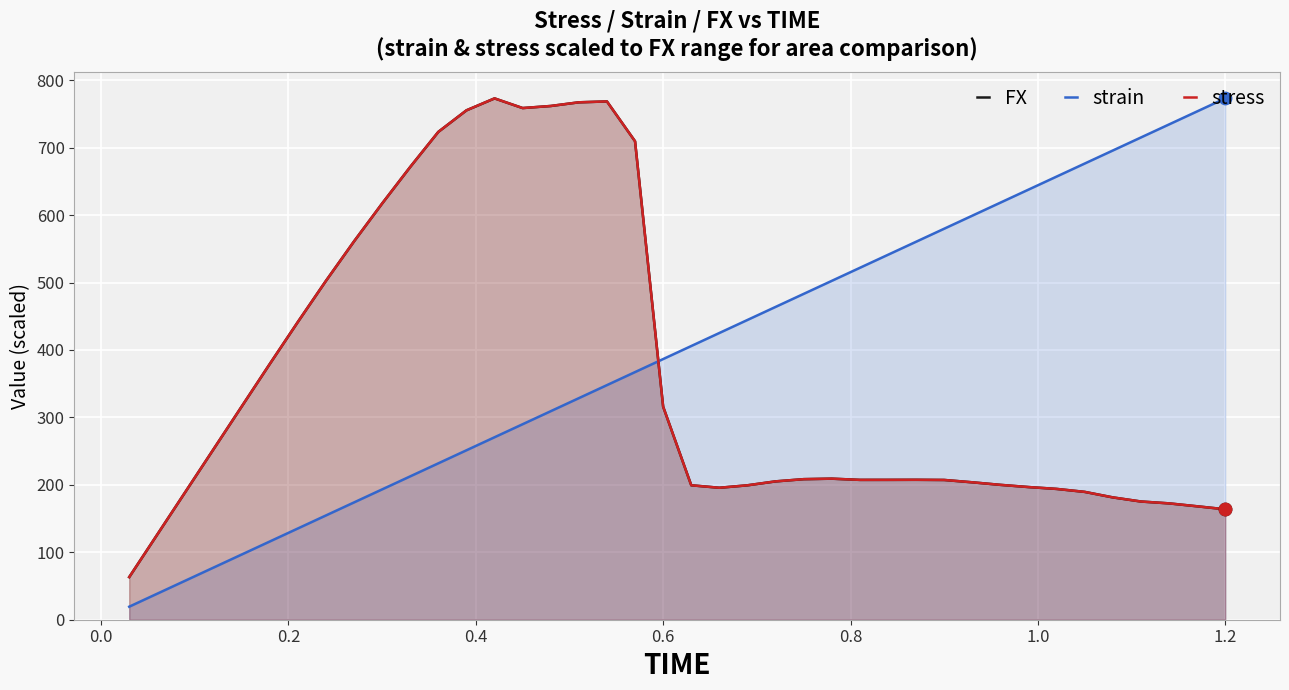

Which series contains the highest Y value?

FX